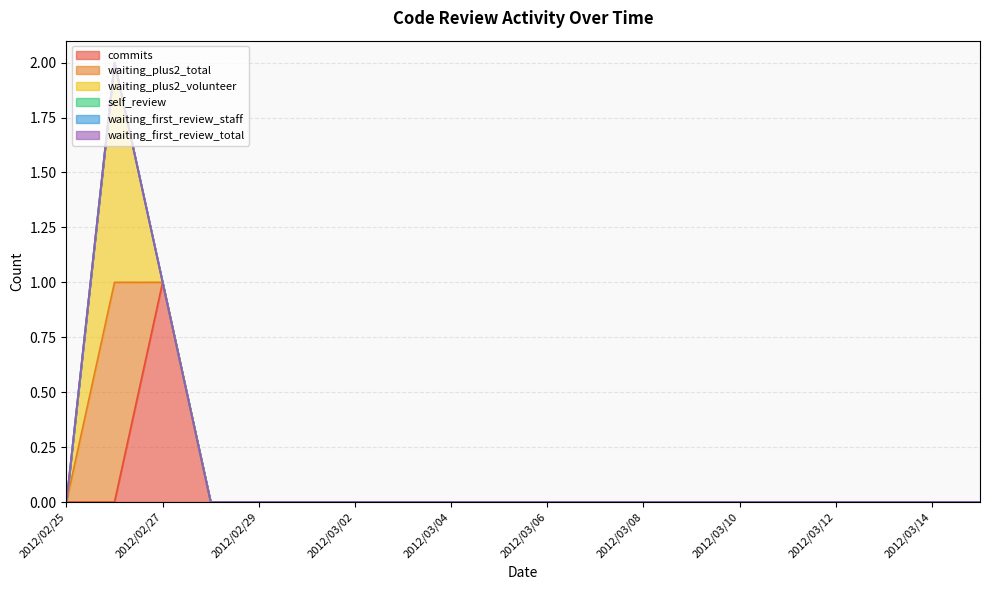

What is the maximum value for commits?

1